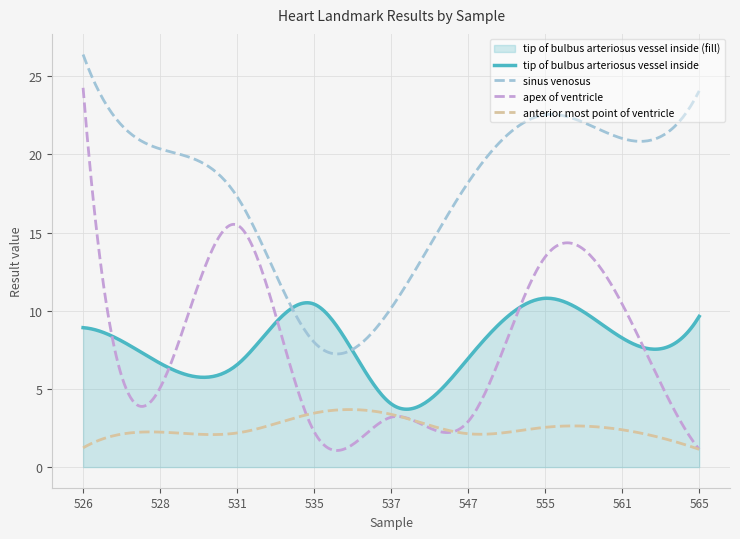

Which label corresponds to the smallest value in the chart?

565